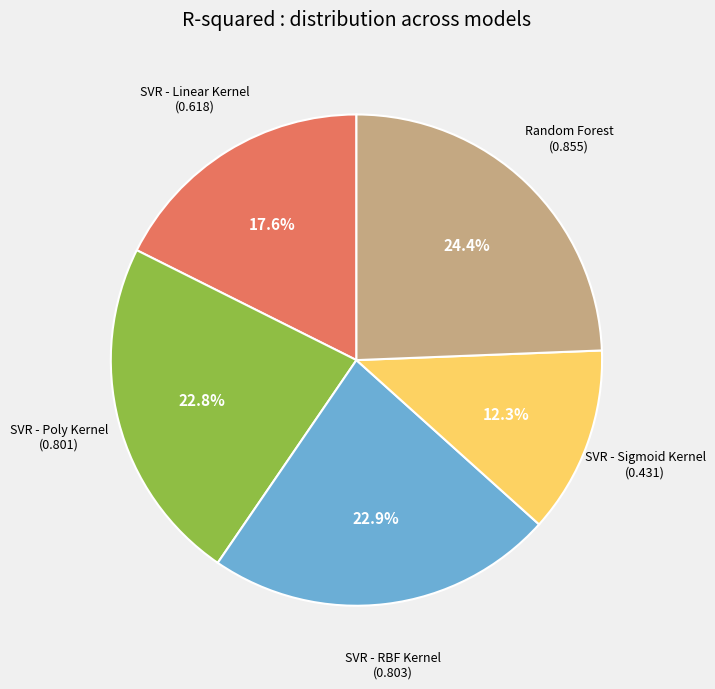

Is there any slice that represents more than half of the pie?

No